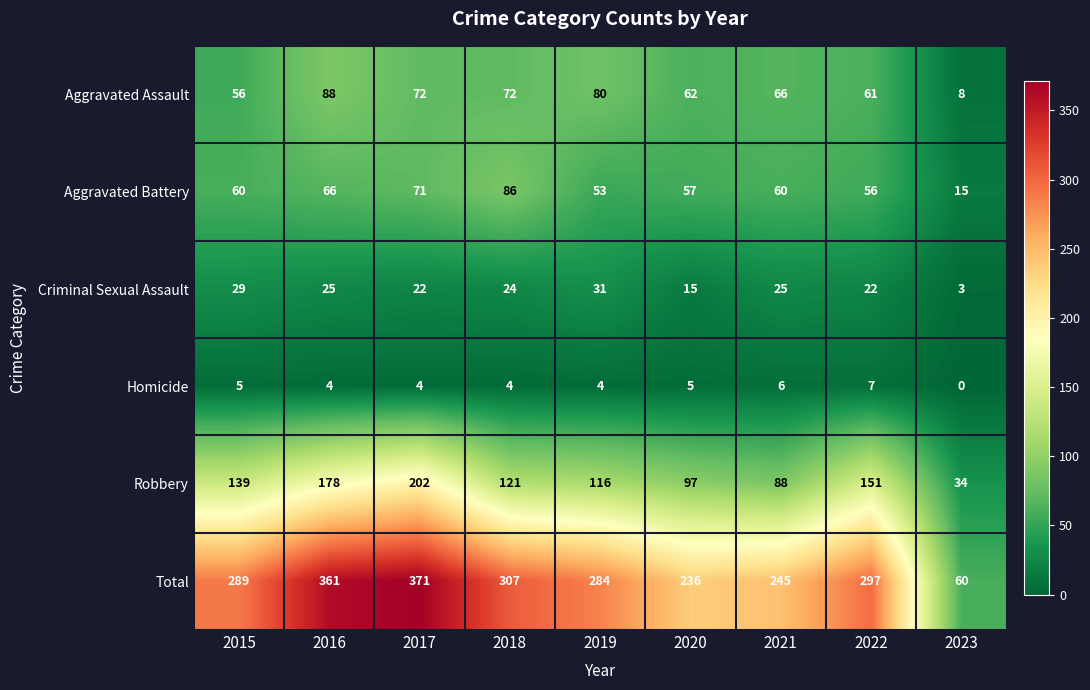

Is it true that Total equals 361 at 2016?

True